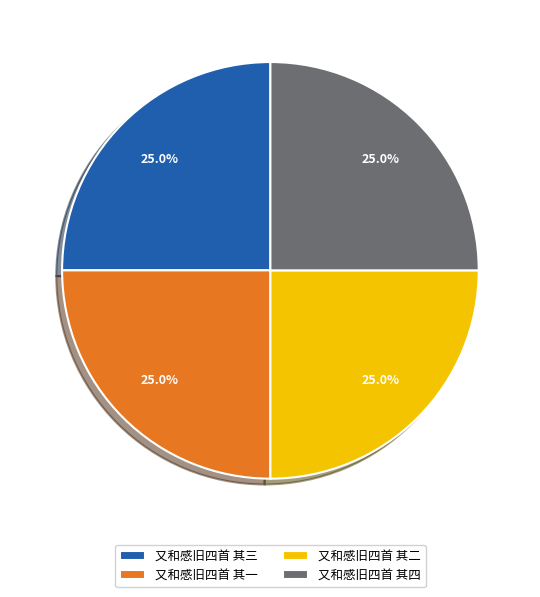

The 又和感旧四首 其三 slice represents 25% of the pie. True or false?

True